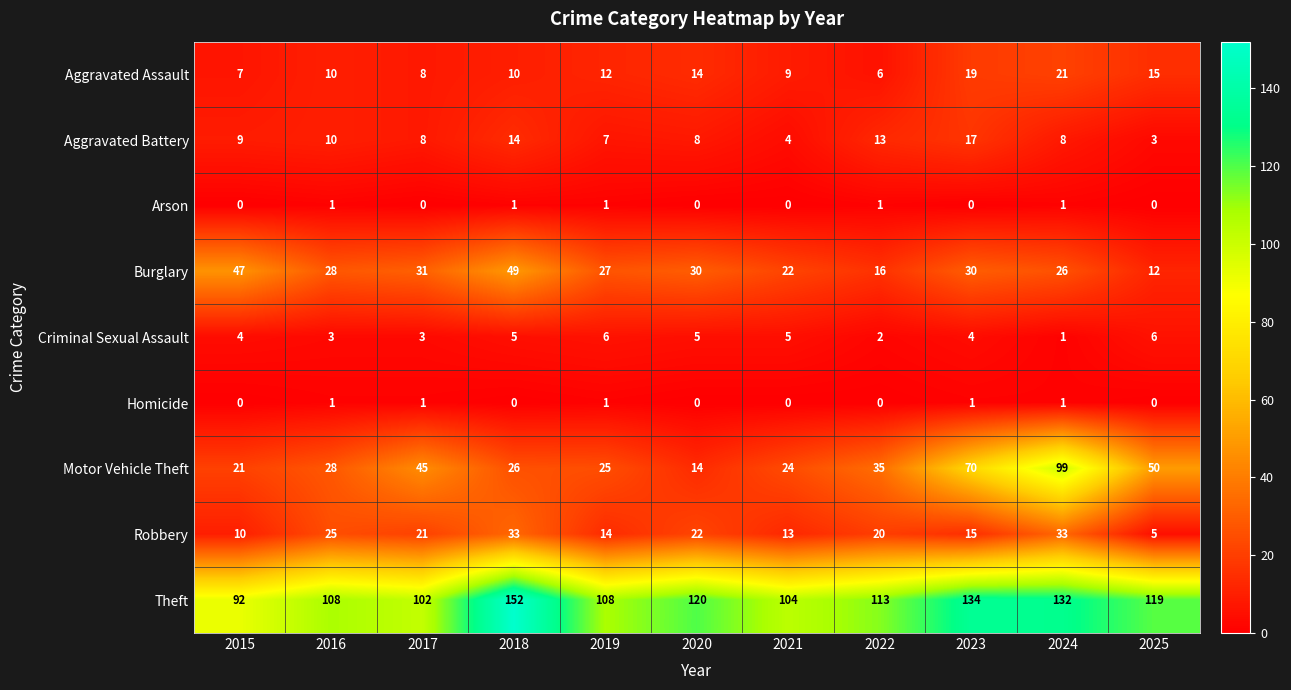

The value of Robbery at 2020 is 22. True or false?

True